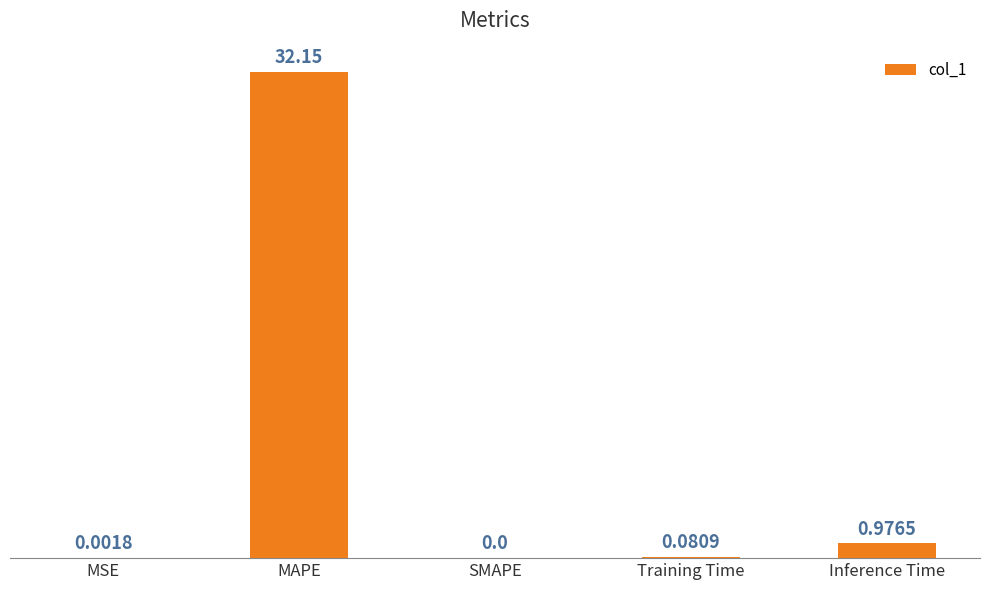

Between MSE and MAPE, which is larger?

MAPE